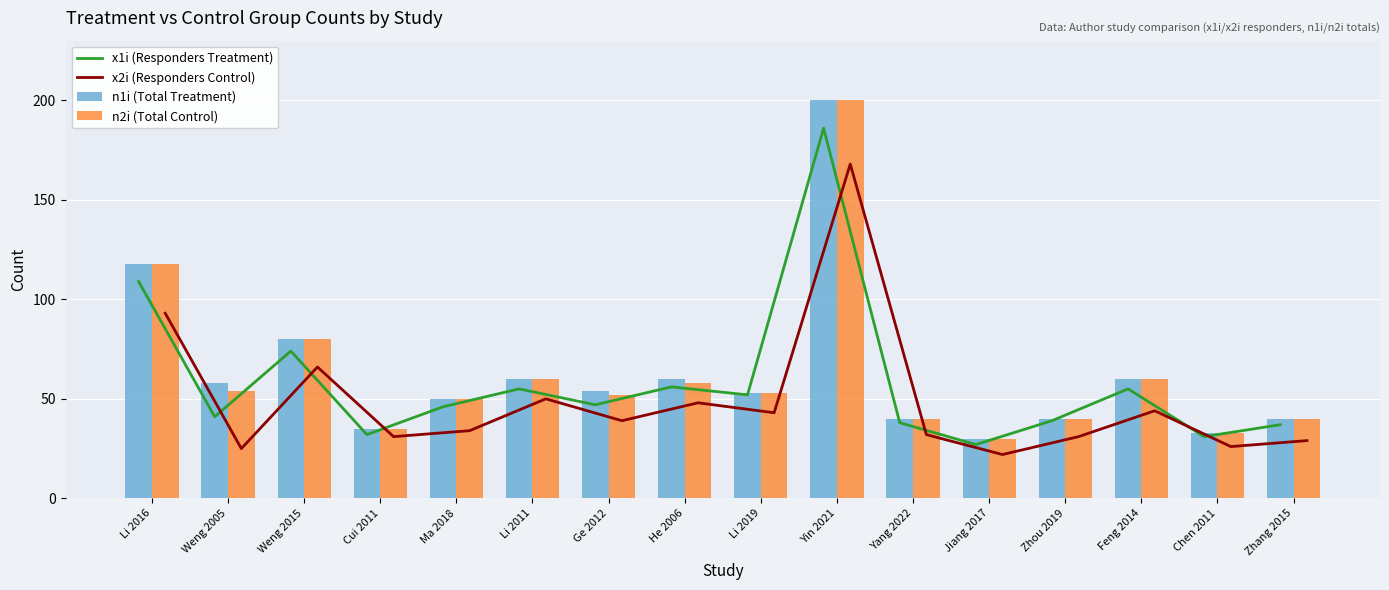

What is the difference between the highest and lowest values at Weng 2015?

14